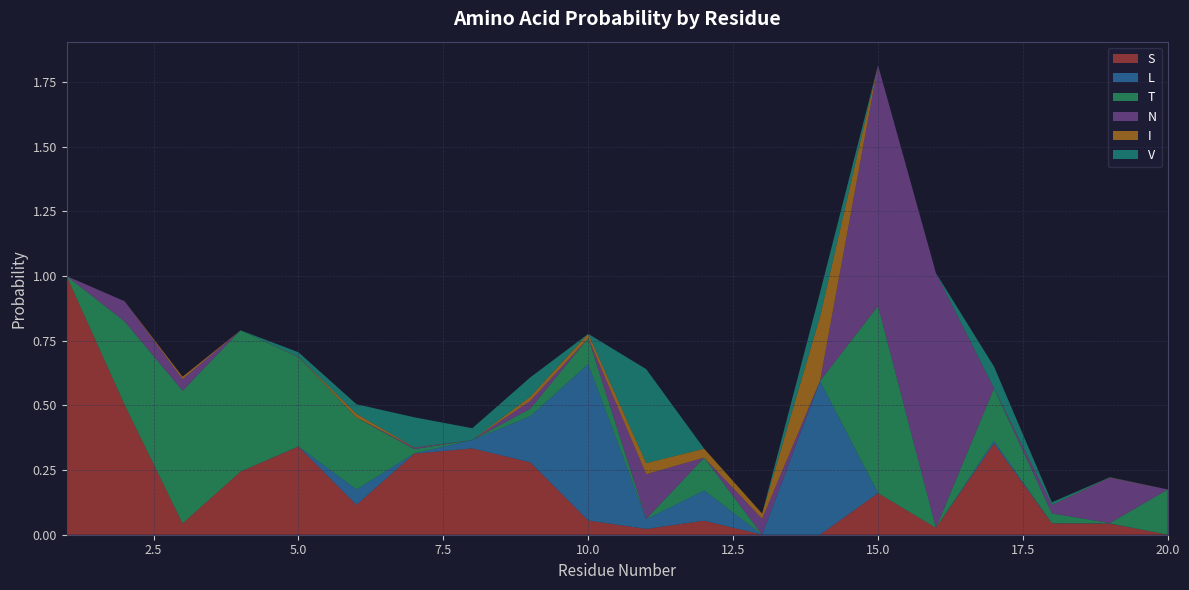

Reading right to left, extract all data points from this chart.

S: 0.0	0.0	0.0	0.4	0.0	0.2	0.0	0.0	0.1	0.0	0.1	0.3	0.3	0.3	0.1	0.3	0.2	0.0	0.5	1.0
L: 0.0	0.0	0.0	0.0	0.0	0.0	0.6	0.0	0.1	0.0	0.6	0.2	0.0	0.0	0.1	0.0	0.0	0.0	0.0	0.0
T: 0.2	0.0	0.0	0.2	0.0	0.7	0.0	0.0	0.1	0.0	0.1	0.0	0.0	0.0	0.3	0.3	0.5	0.5	0.3	0.0
N: 0.0	0.2	0.0	0.0	1.0	0.9	0.0	0.1	0.0	0.2	0.0	0.0	0.0	0.0	0.0	0.0	0.0	0.0	0.1	0.0
I: 0.0	0.0	0.0	0.0	0.0	0.0	0.2	0.0	0.0	0.0	0.0	0.0	0.0	0.0	0.0	0.0	0.0	0.0	0.0	0.0
V: 0.0	0.0	0.0	0.1	0.0	0.0	0.1	0.0	0.0	0.4	0.0	0.1	0.0	0.1	0.0	0.0	0.0	0.0	0.0	0.0